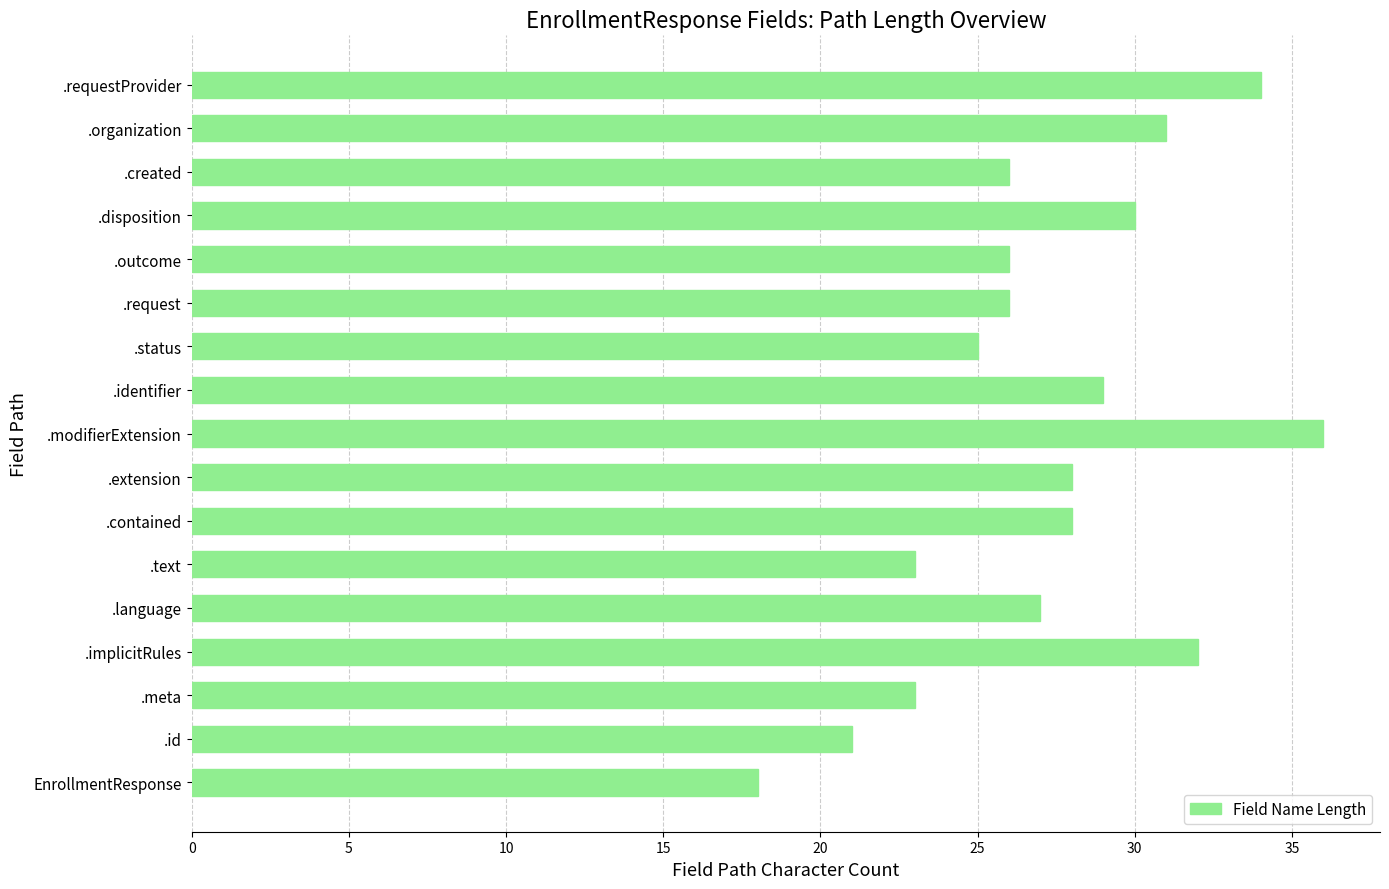

Reading bottom to top, transcribe all the data shown in this chart.

18	21	23	32	27	23	28	28	36	29	25	26	26	30	26	31	34